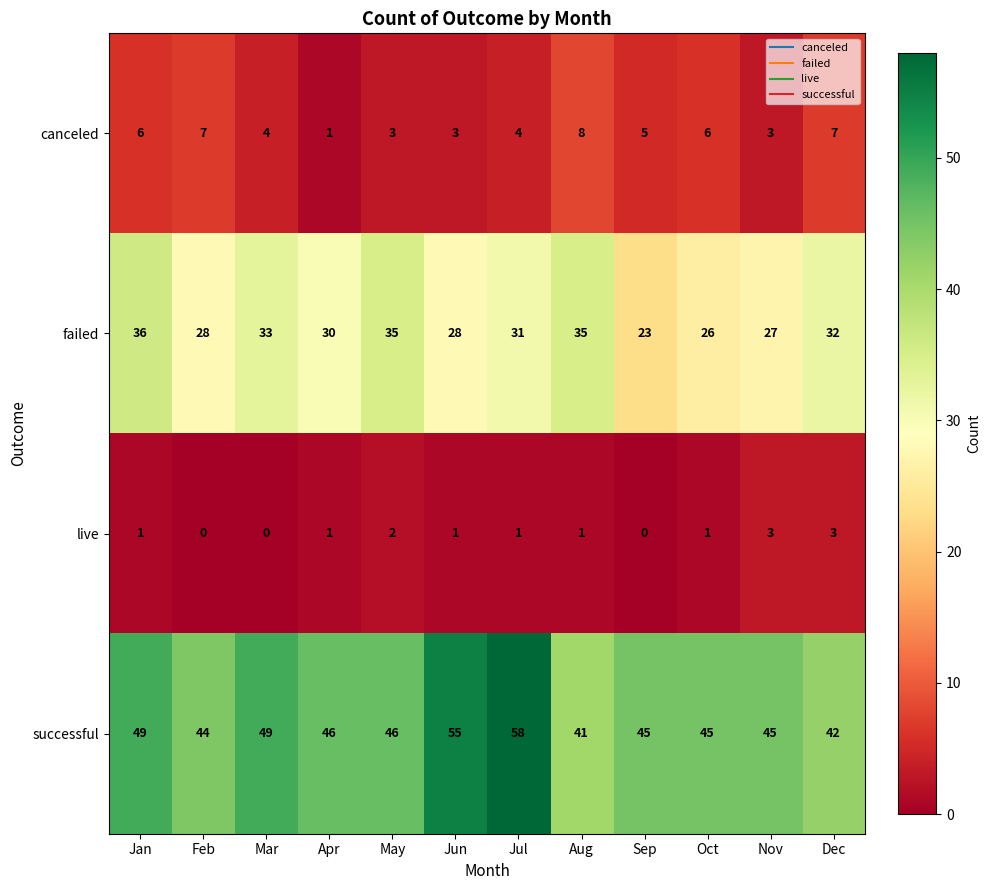

Which series has the widest spread of values?

successful